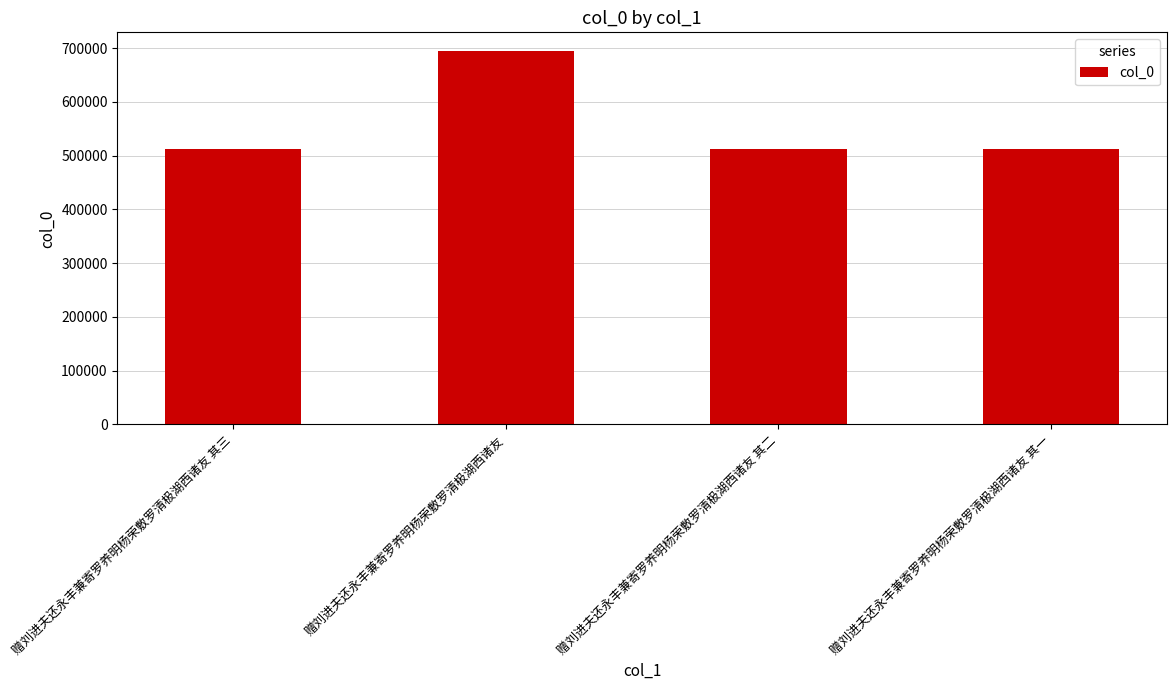

What is the change in value from 赠刘进夫还永丰兼寄罗养明杨荣敷罗清极湖西诸友 to 赠刘进夫还永丰兼寄罗养明杨荣敷罗清极湖西诸友 其二?

-183043